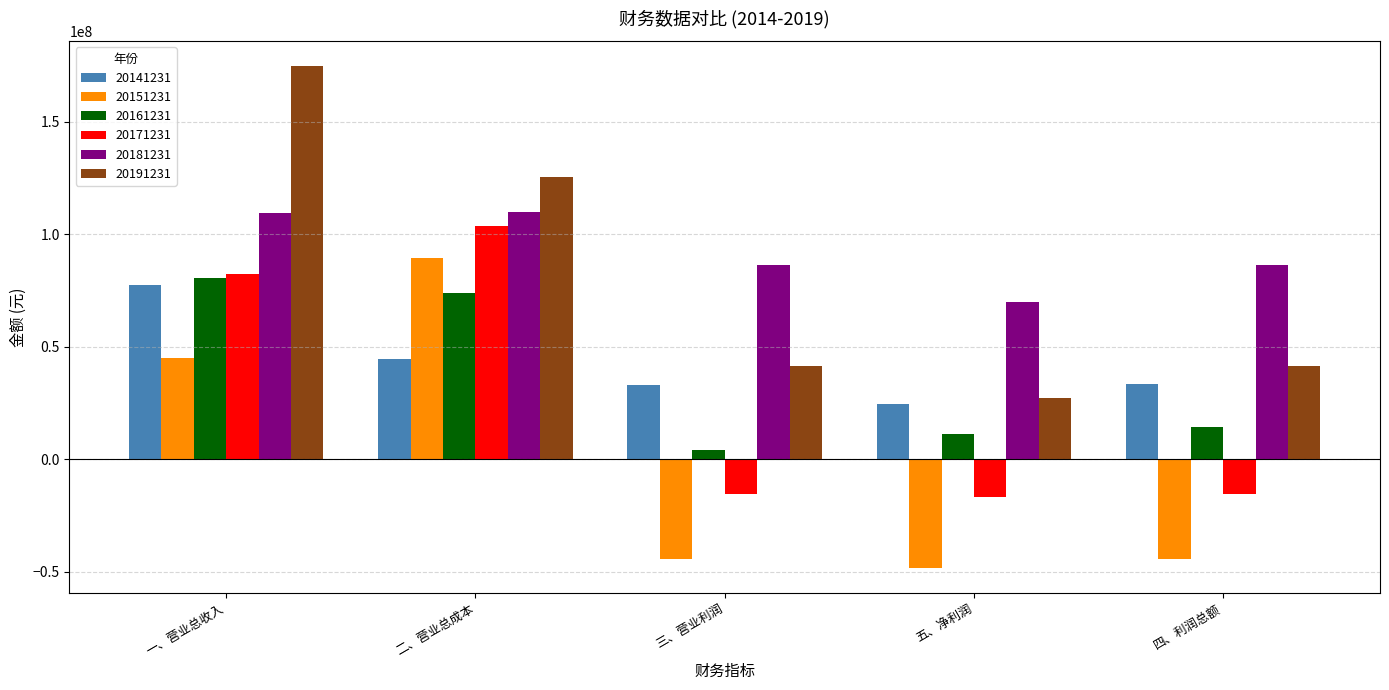

Which category has the lowest value in the 20181231 series?

五、净利润